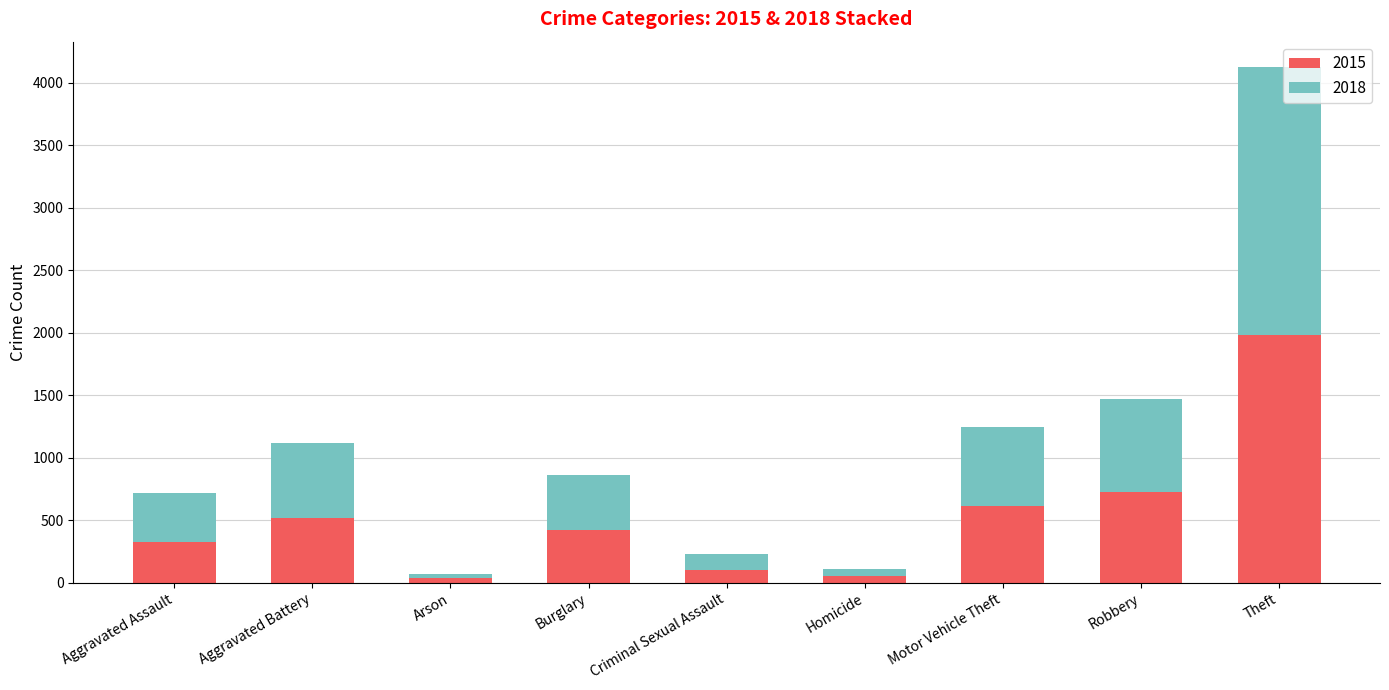

Count the number of categories in the chart.

9